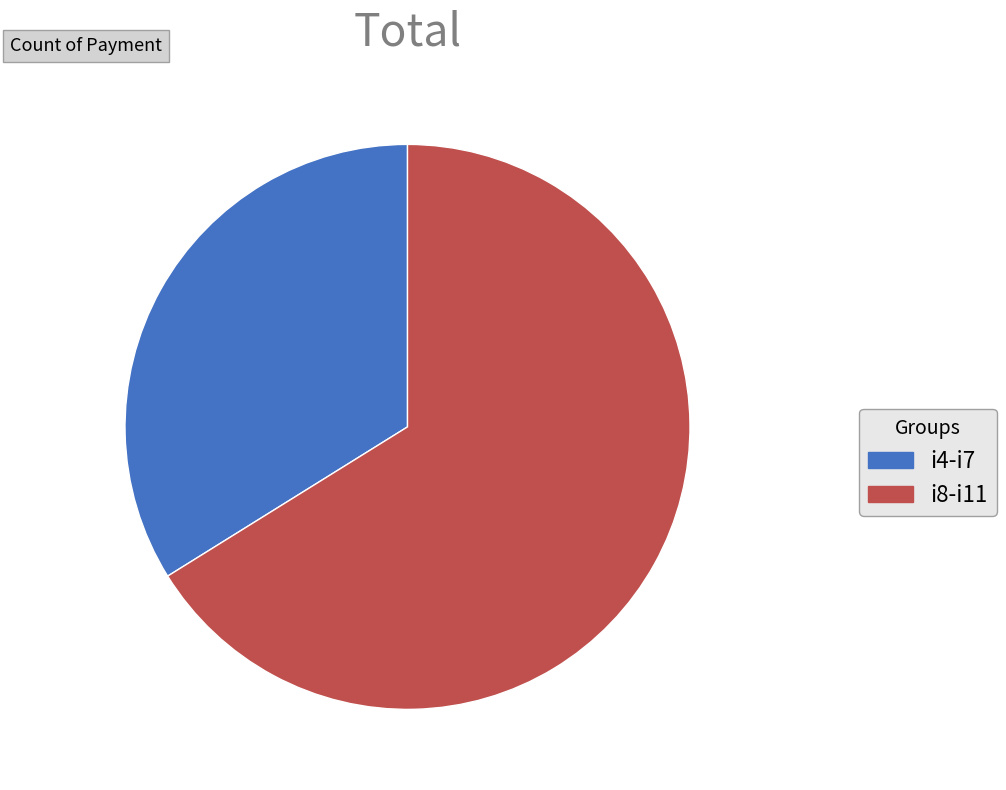

Combined, do i8-i11 and i4-i7 account for over 50%?

Yes